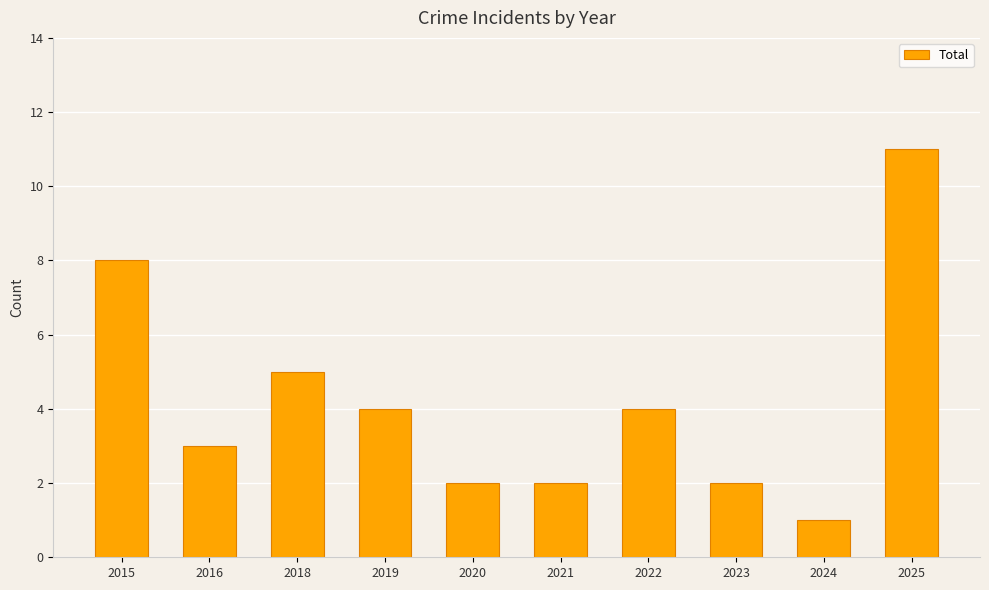

What is the approximate value at 2015, to the nearest 10?

10